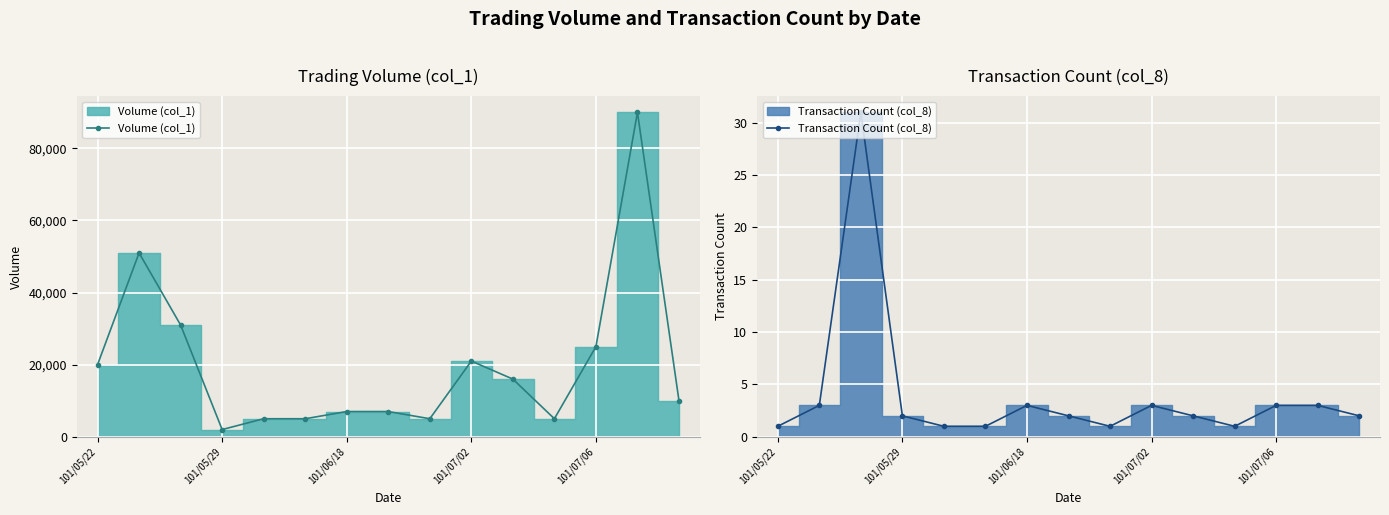

The value of Volume (col_1) at 101/07/06 is 25000. True or false?

True